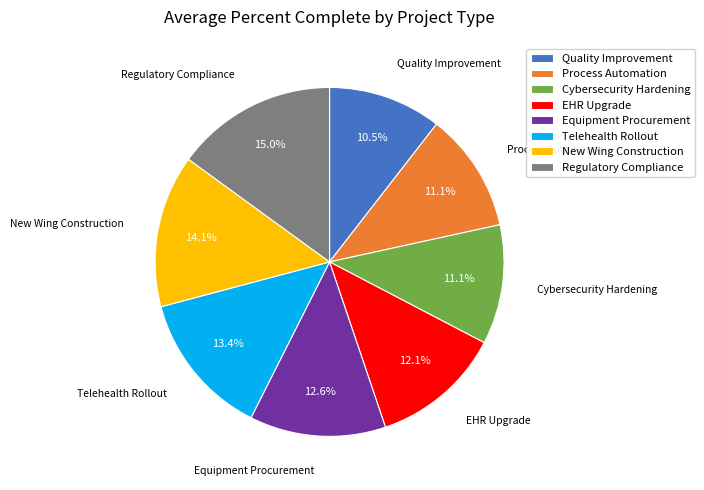

The EHR Upgrade slice represents 4% of the pie. True or false?

False